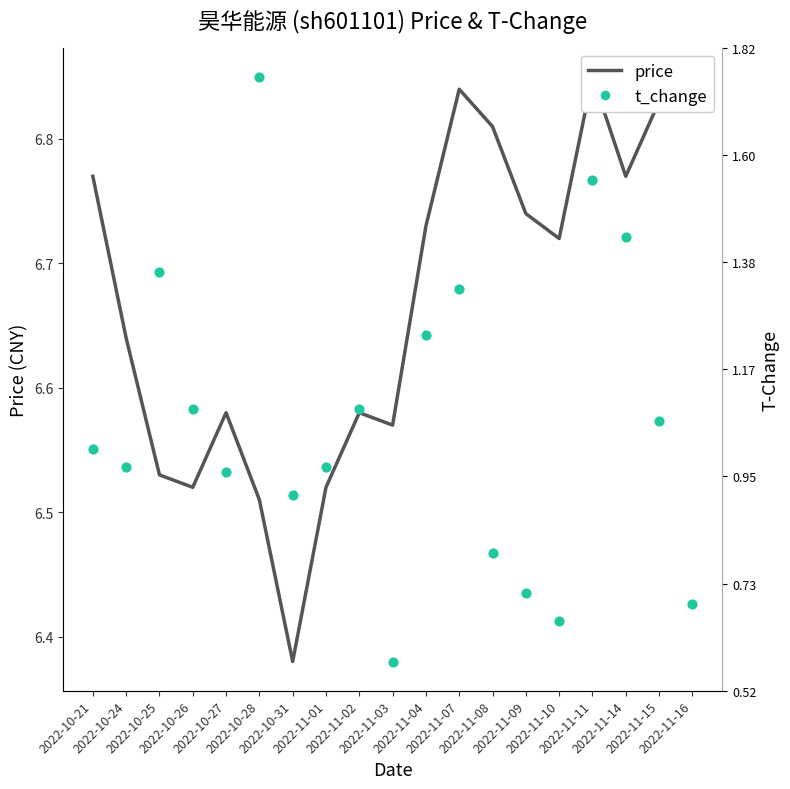

Is the value of price at 2022-11-11 greater than the value of t_change at 2022-11-04?

Yes